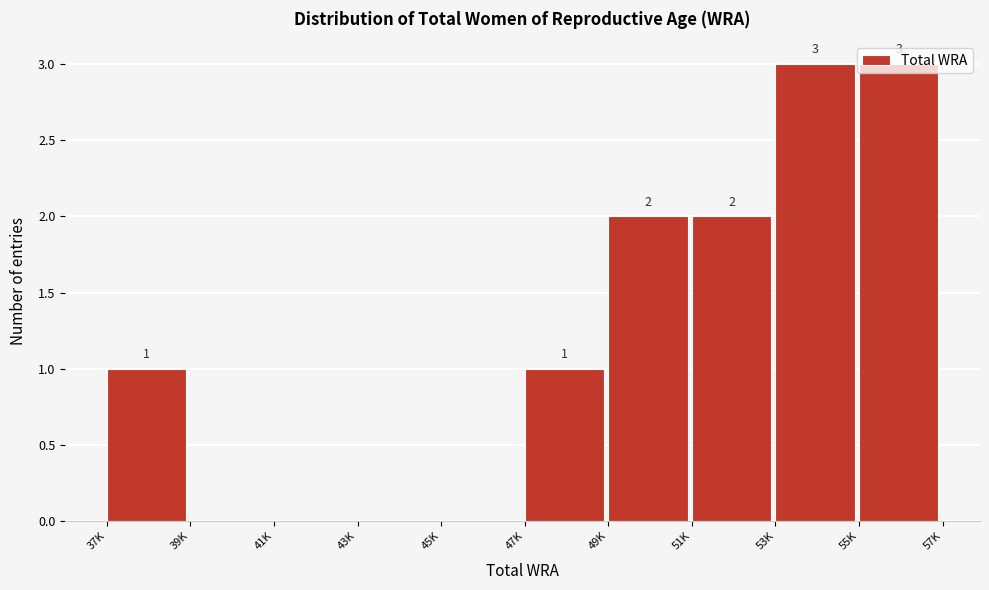

The value at 39K is 0. True or false?

True